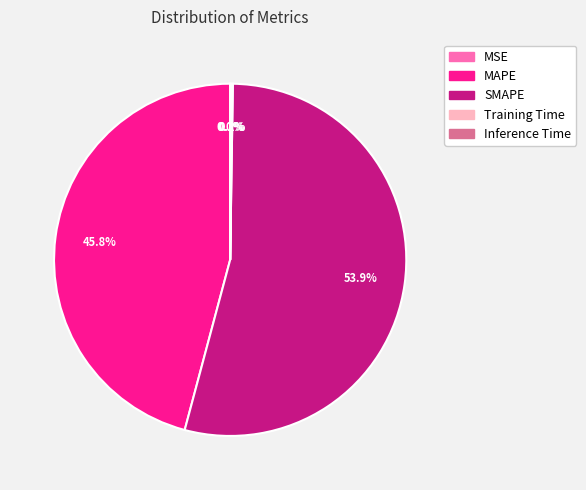

Does SMAPE represent more than half of the total?

Yes